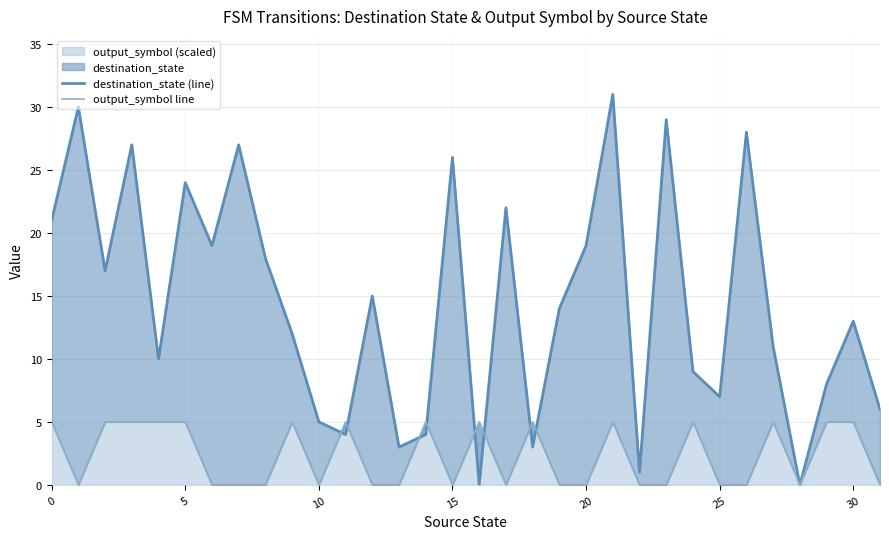

True or false: output_symbol line has more than 1 interior local peaks.

True